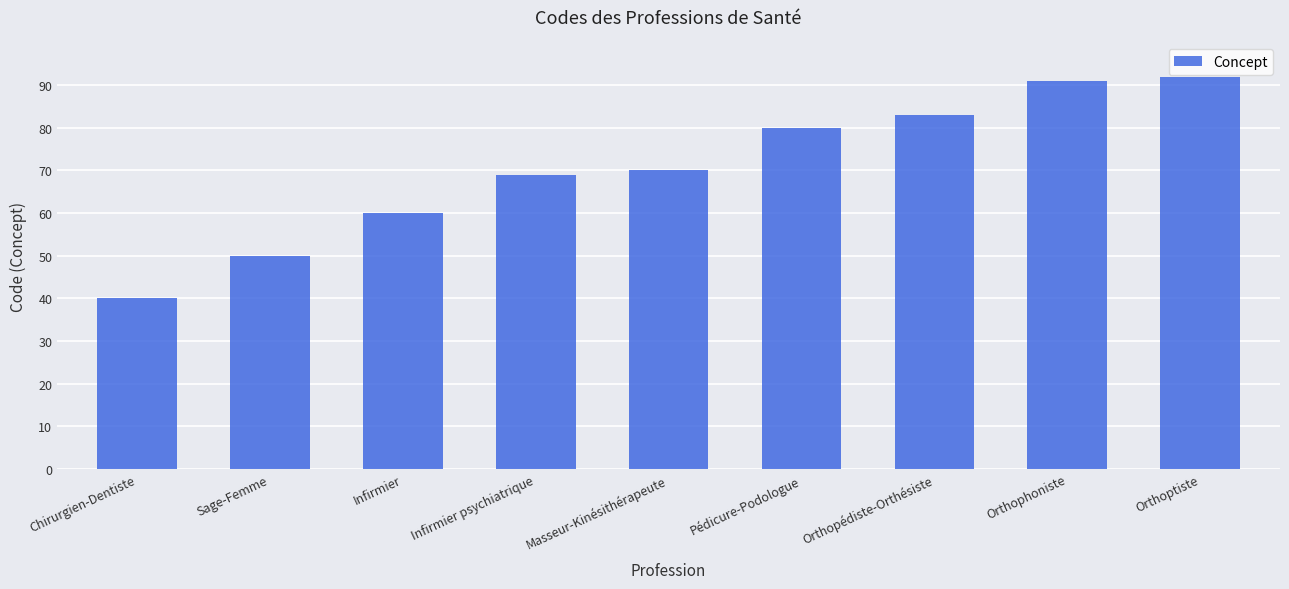

Is it true that the value at Pédicure-Podologue is 80?

True